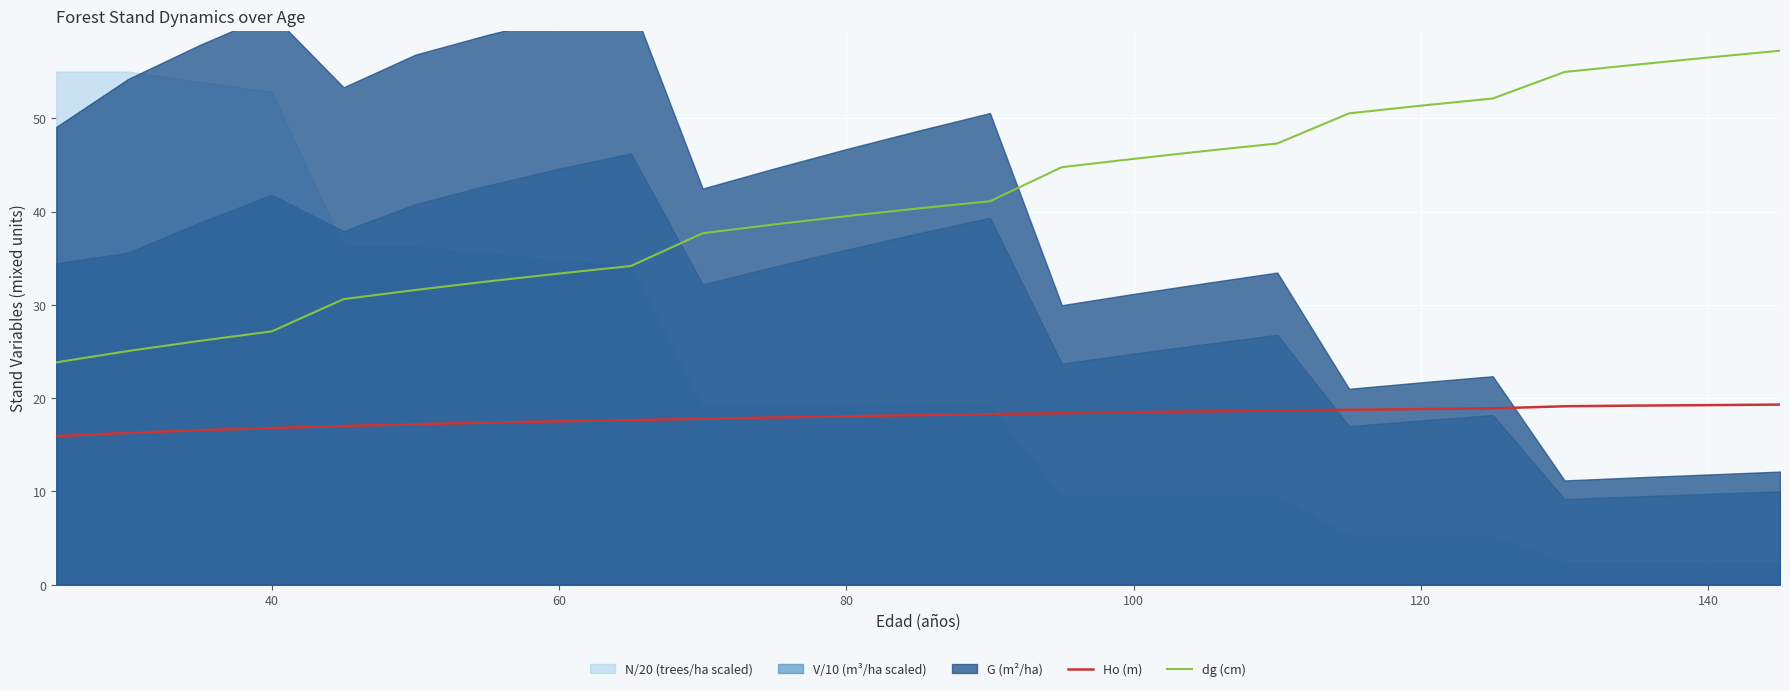

How many lines are shown in the chart?

2